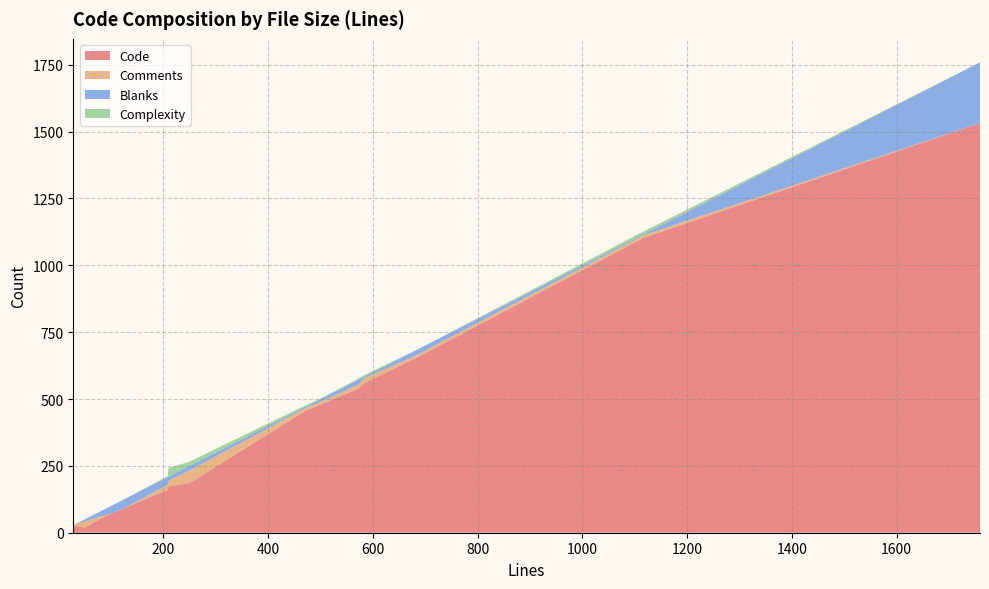

What is the maximum value for Code?

1532